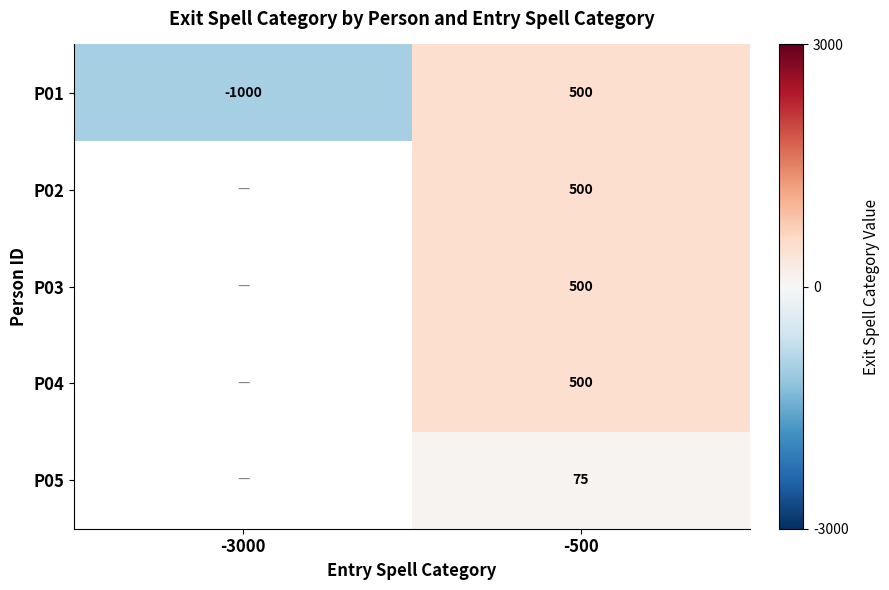

Is it true that P01 equals -1352 at -3000?

False